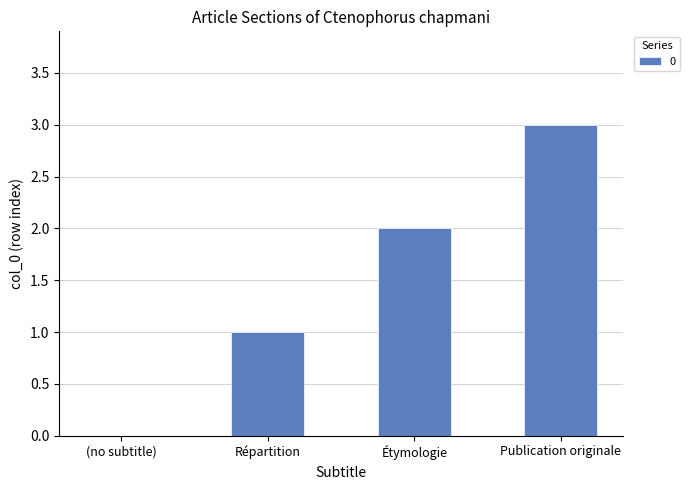

Between Étymologie and (no subtitle), which is larger?

Étymologie